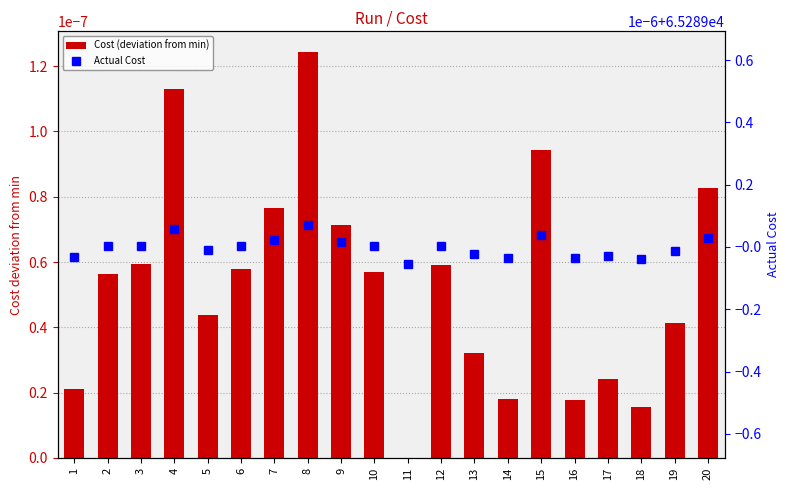

What is the difference between the highest and lowest values at 5?

65289.0